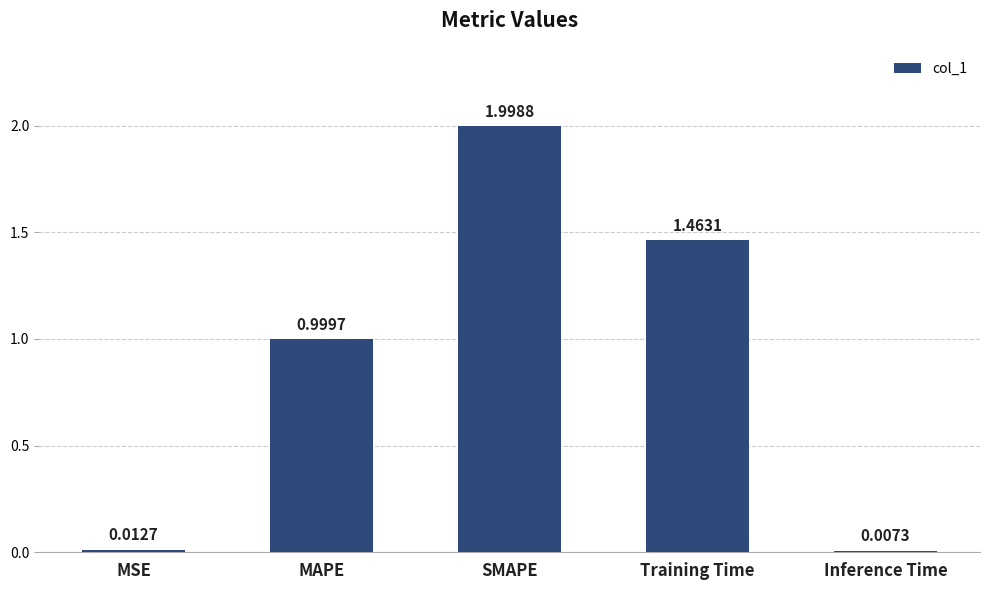

True or false: the data shows 2.5 at Training Time.

False